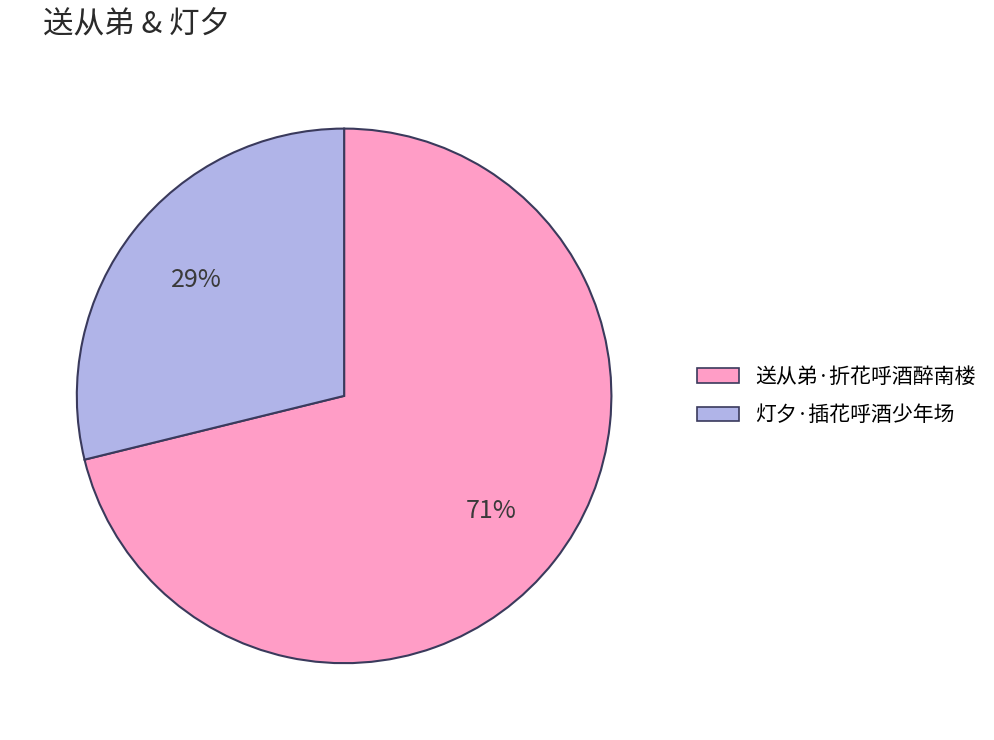

How many segments does this pie chart have?

2